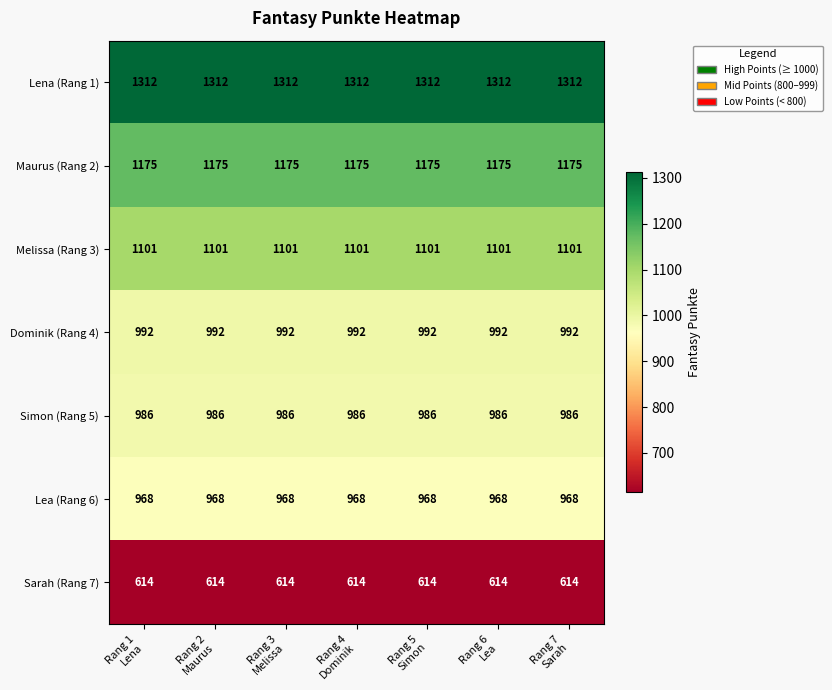

At how many categories does at least one series exceed 713?

7